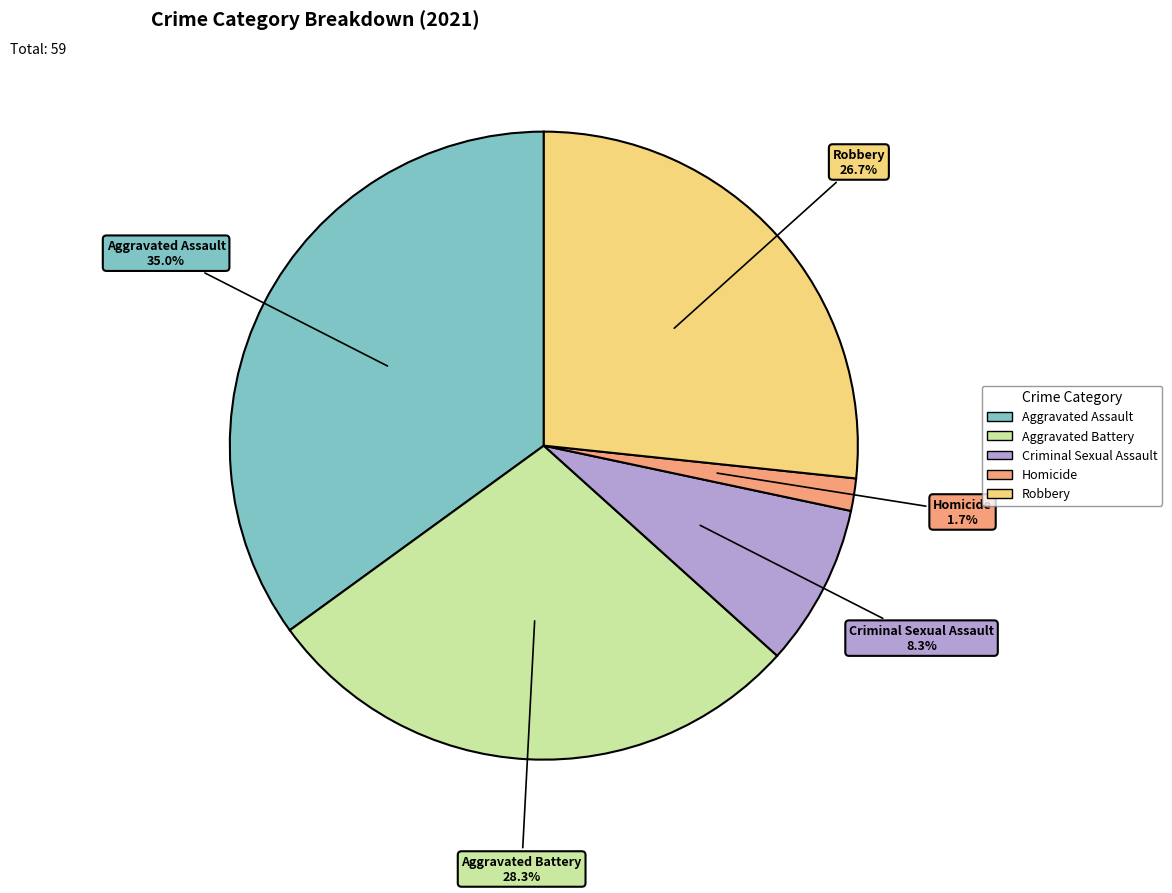

What is the ratio of the value at Homicide to the value at Criminal Sexual Assault?

0.2